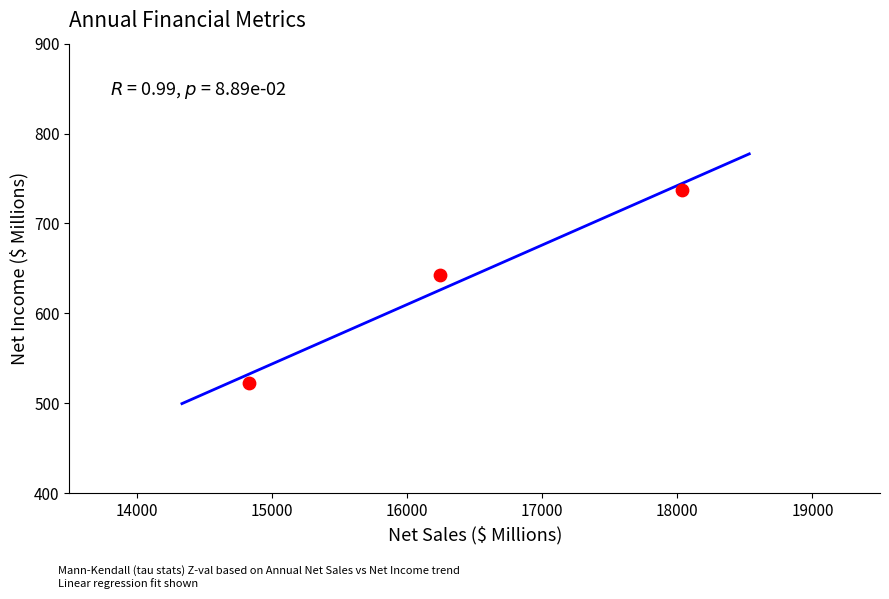

What Y value in the scatter plot is closest to 629?

643.0